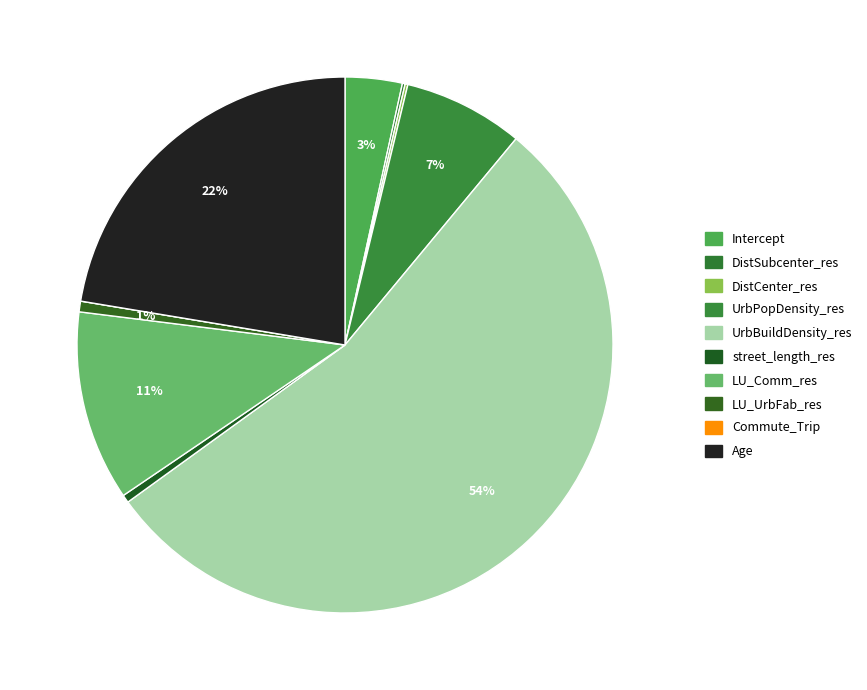

Does UrbBuildDensity_res represent more than half of the total?

Yes